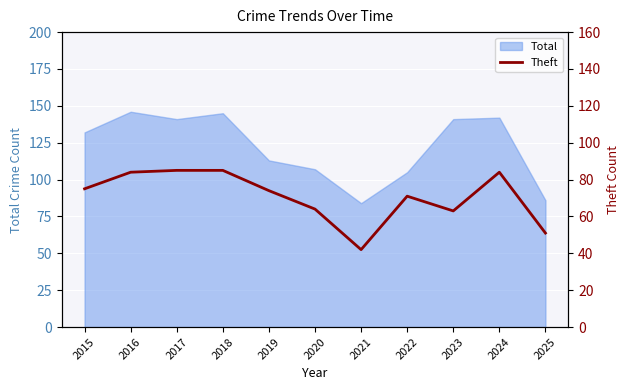

The value of Total at 2021 is 35. True or false?

False